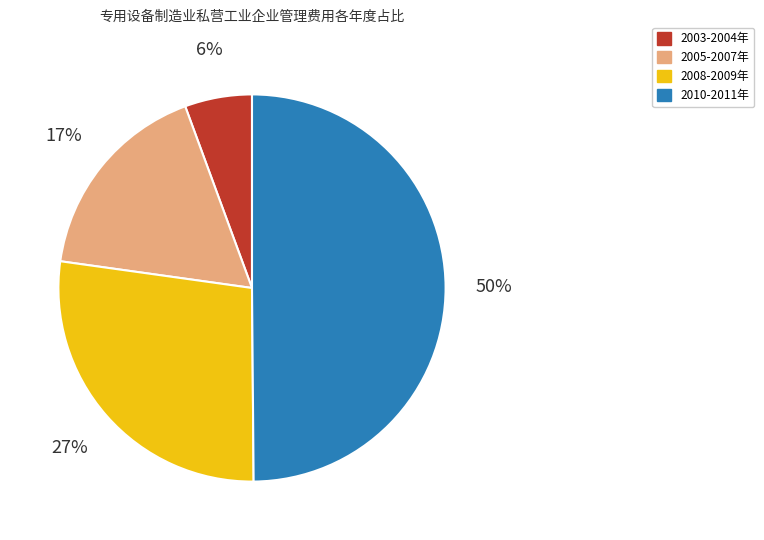

Is the sum of 2010-2011年 and 2005-2007年 greater than half?

Yes